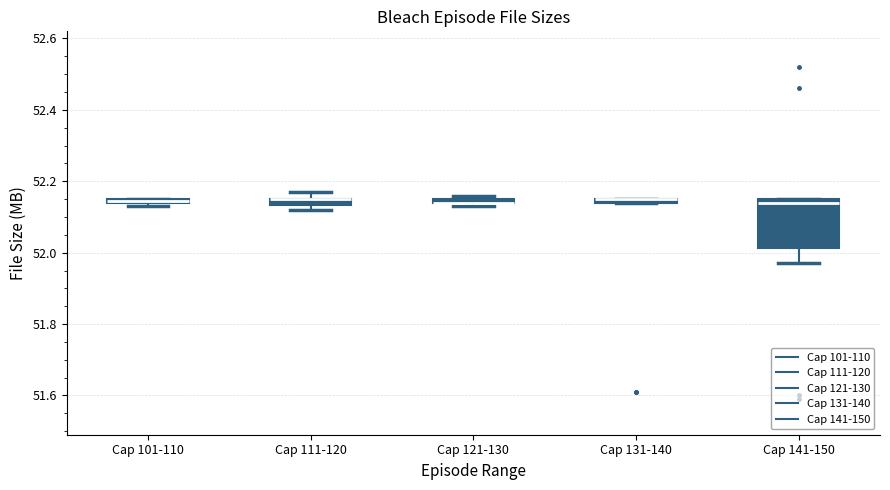

Which box is the tallest, from its lower edge to its upper edge?

Cap 141-150